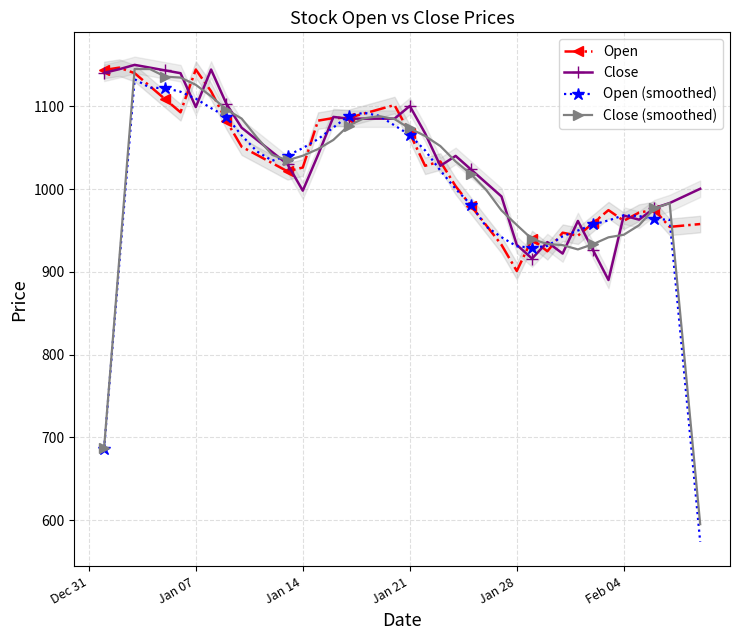

True or false: Close (smoothed) has more than 2 interior local peaks.

True